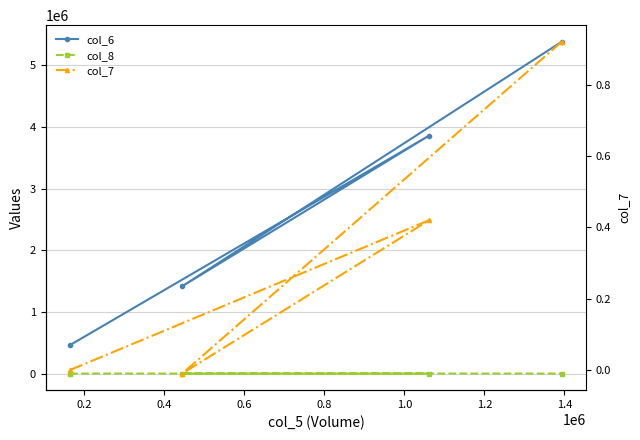

True or false: col_7 and col_8 cross at least once.

False